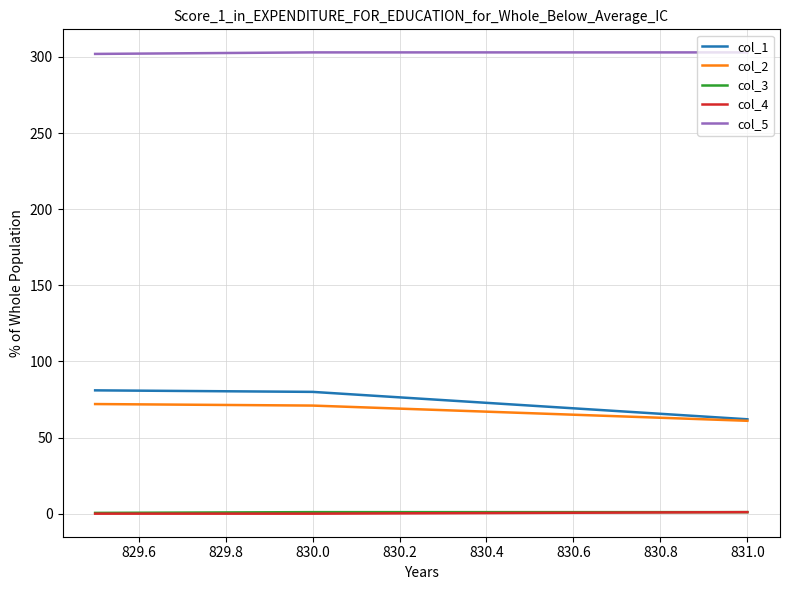

What is the maximum value shown in the chart?

303.0